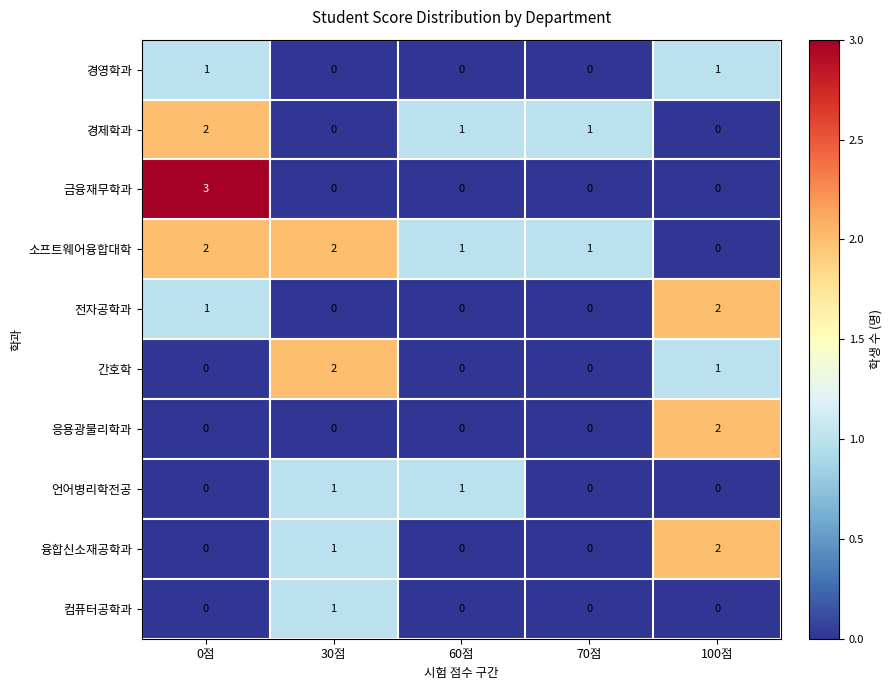

Where does the 소프트웨어융합대학 series first go above 1?

0점